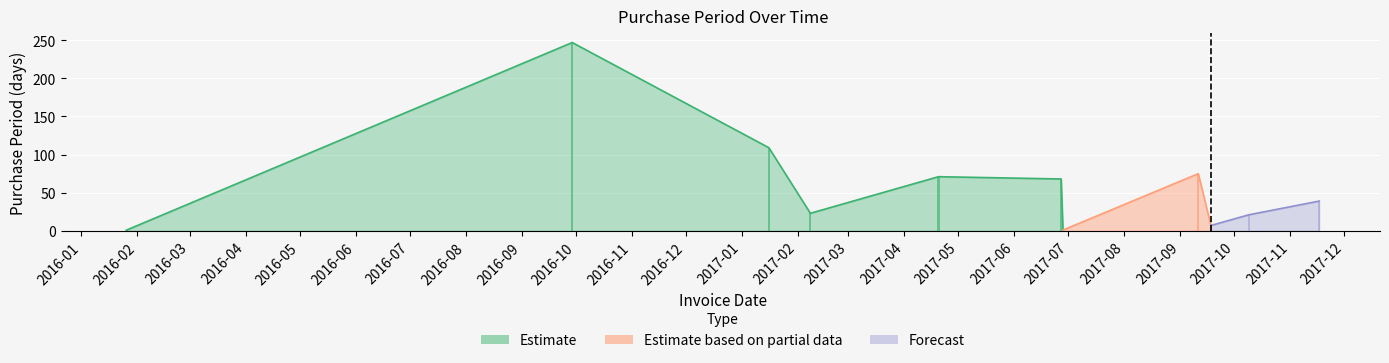

Reading left to right, extract all data points from this chart.

1	247	109	23	71	68	1	75	7	21	39